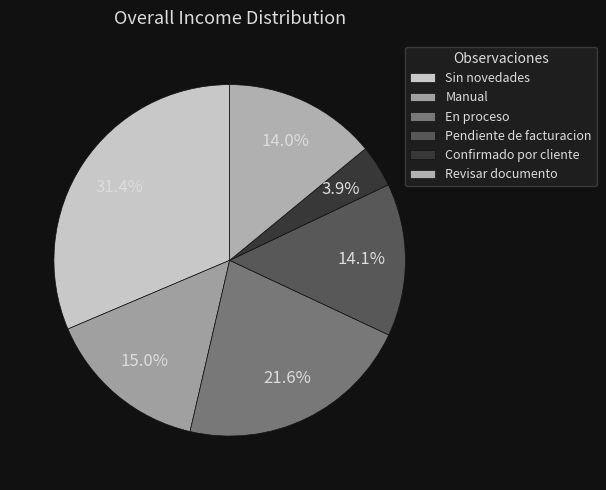

Does En proceso represent more than half of the total?

No